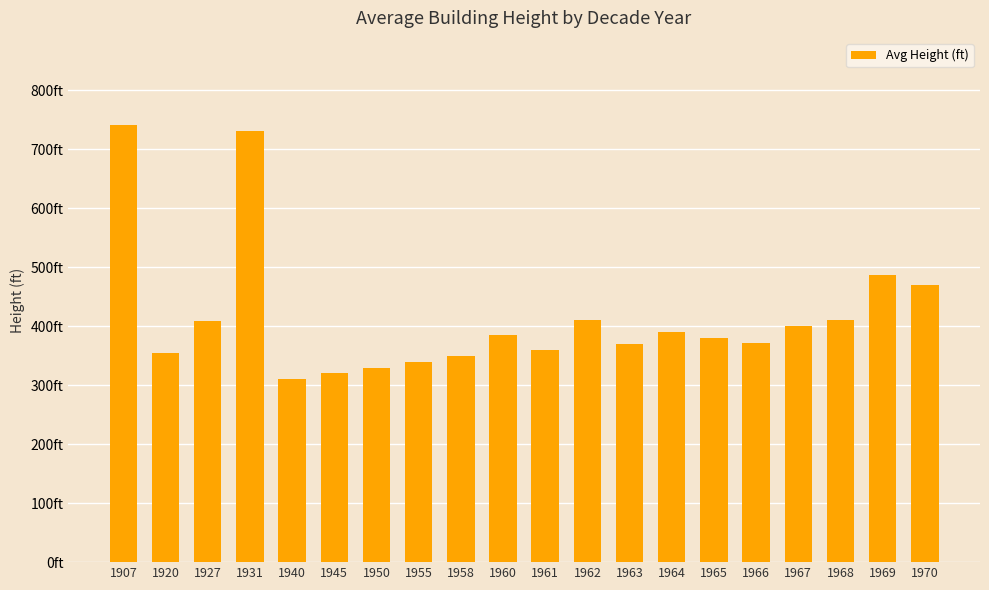

Reading left to right, list all the values displayed in this chart.

741.0	355.0	409.0	731.0	310.0	320.0	330.0	340.0	350.0	386.0	360.0	410.0	370.0	390.0	380.0	371.0	400.0	410.0	486.5	470.0